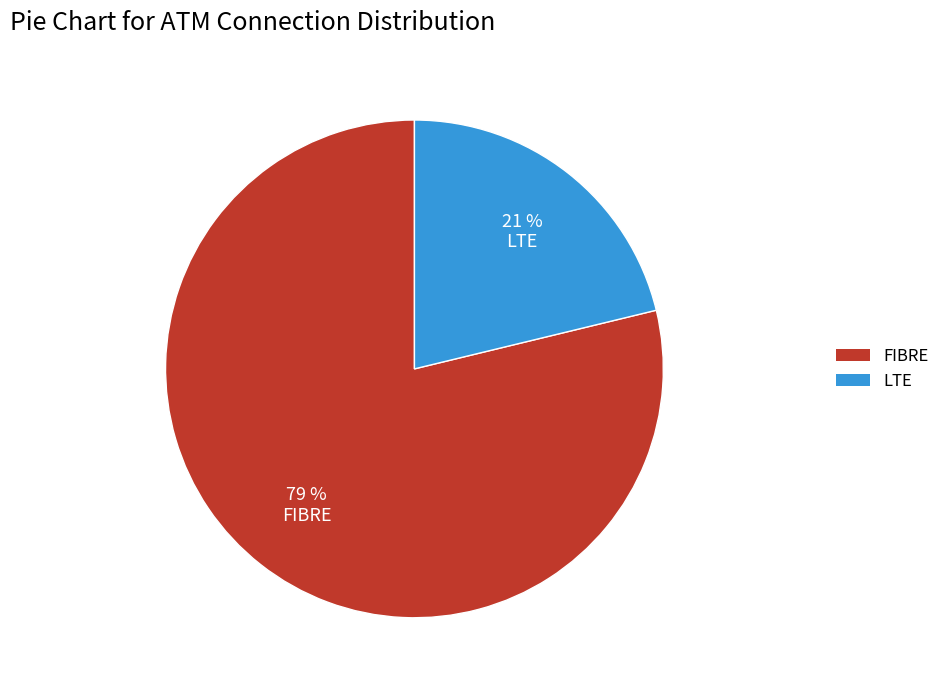

Does any single category account for the majority?

Yes